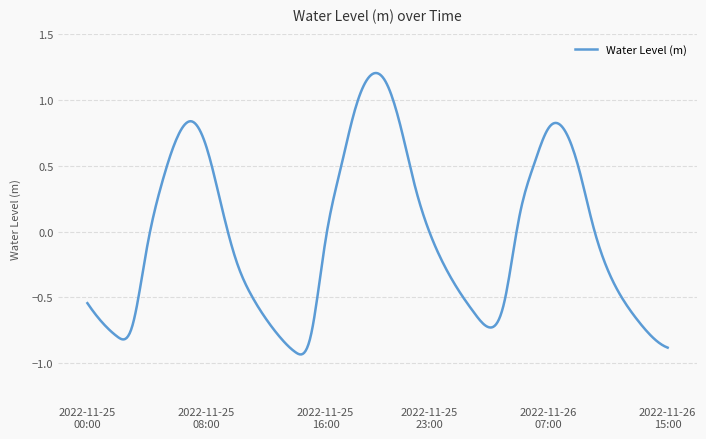

How many lines are shown in the chart?

1